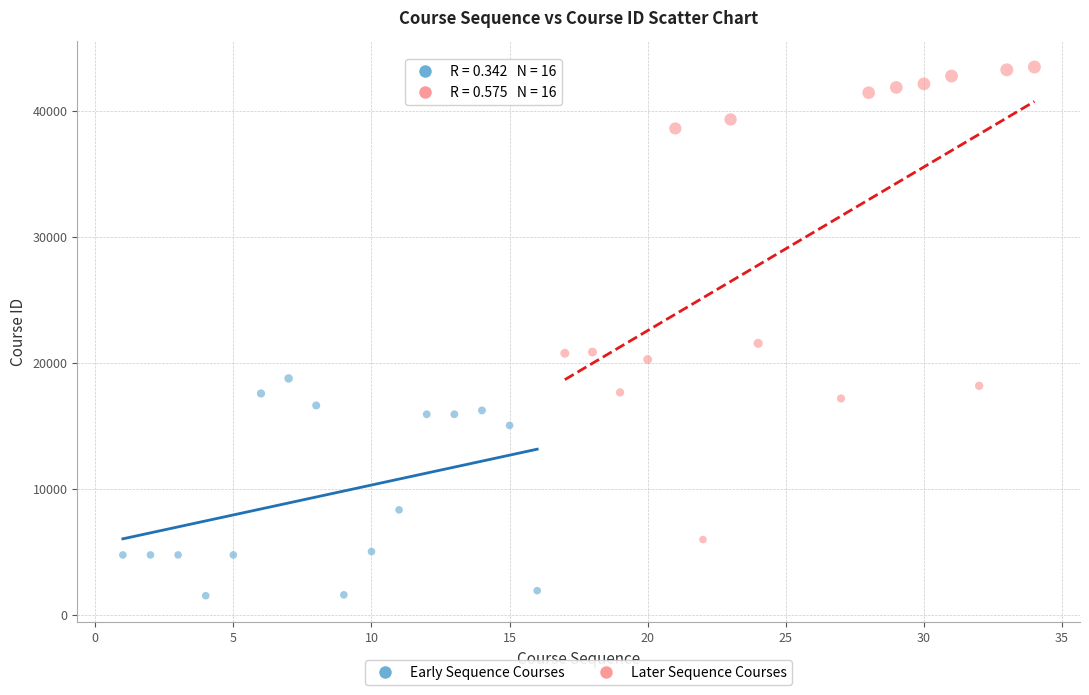

Which series reaches the maximum Y coordinate?

Later Sequence Courses